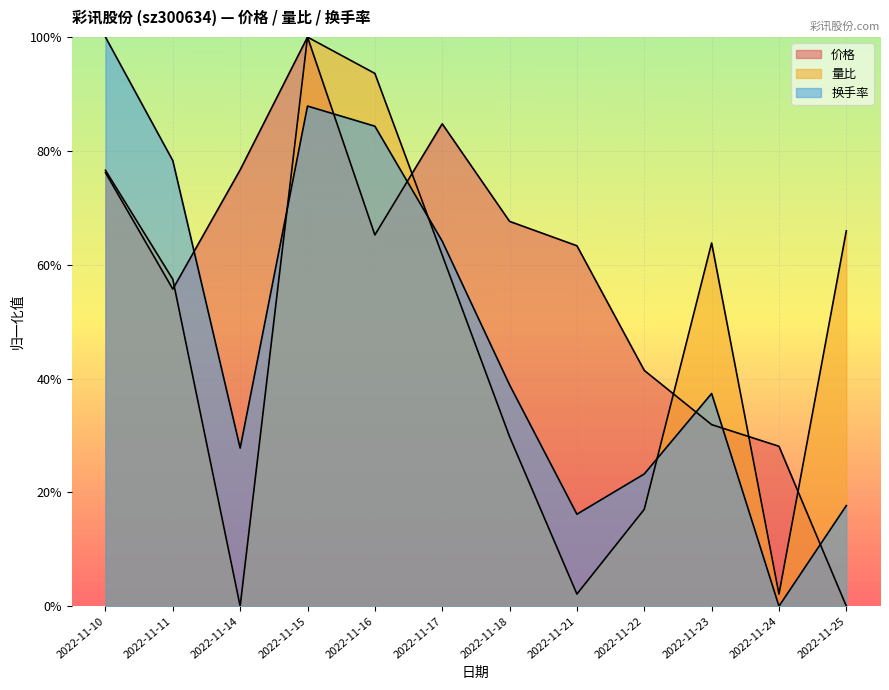

At how many categories does at least one series exceed 0?

12